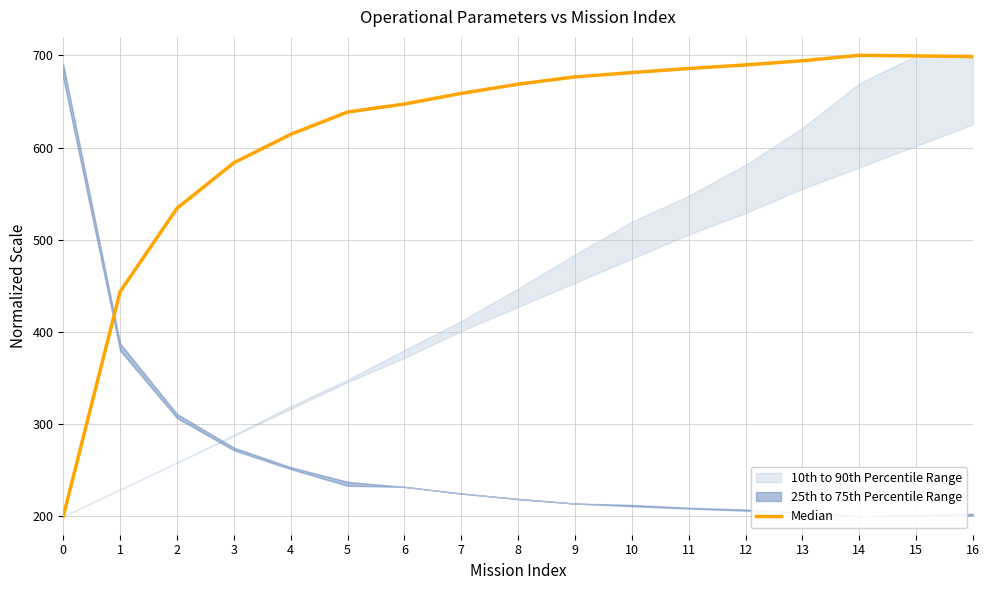

What is the greatest value displayed?

700.0